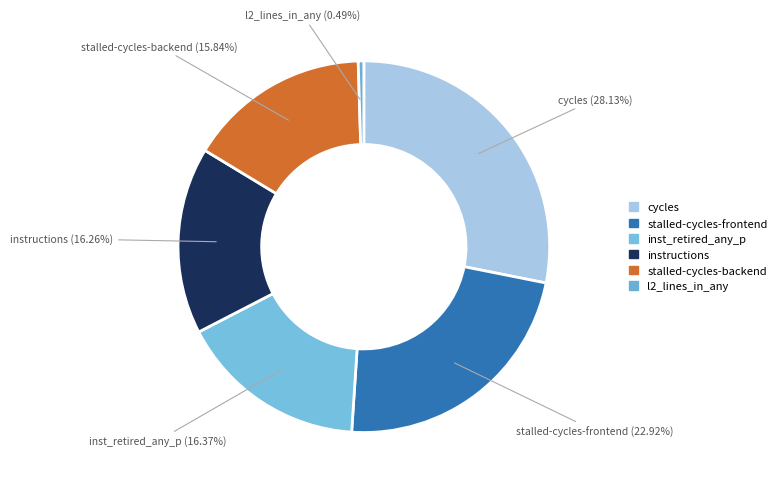

What is the largest slice in the pie chart?

cycles